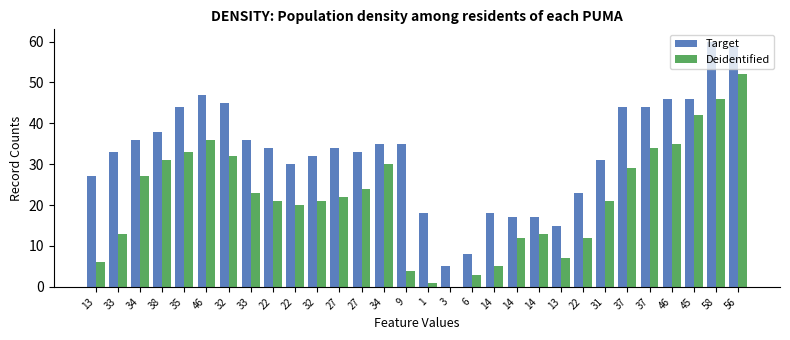

Between 32 and 22, which series saw the biggest shift?

Target